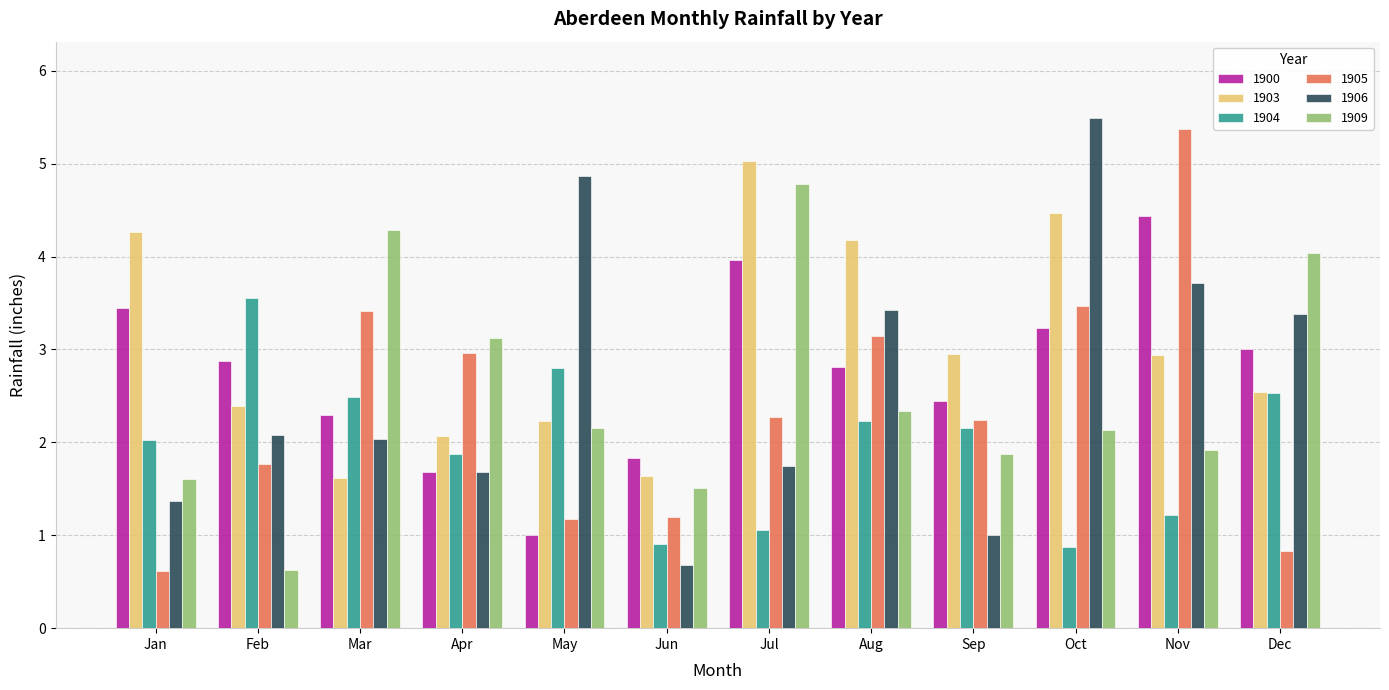

At which label does 1900 reach its minimum?

May